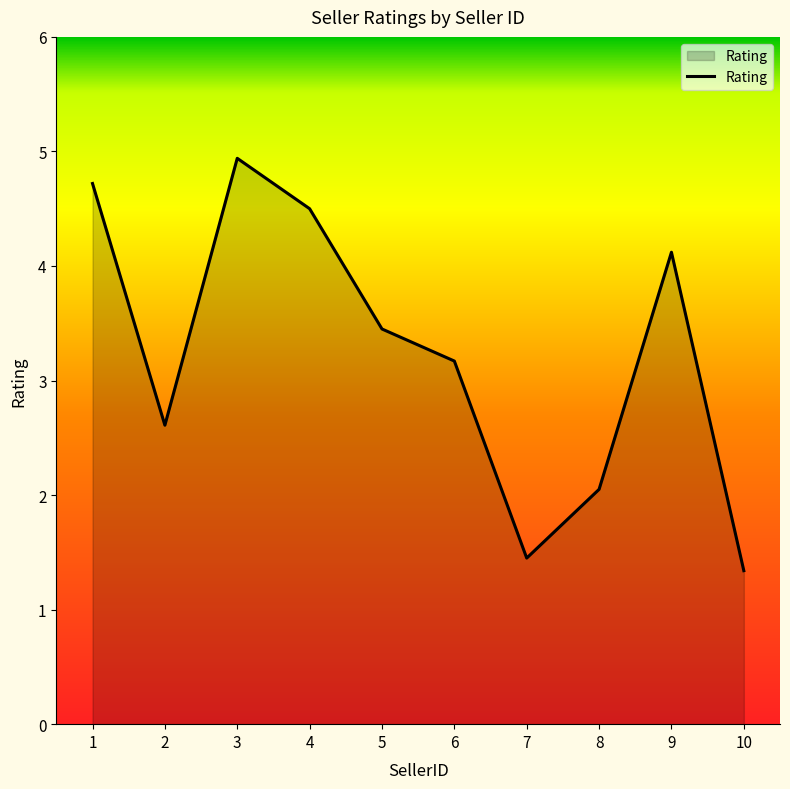

Which label corresponds to the smallest value in the chart?

10